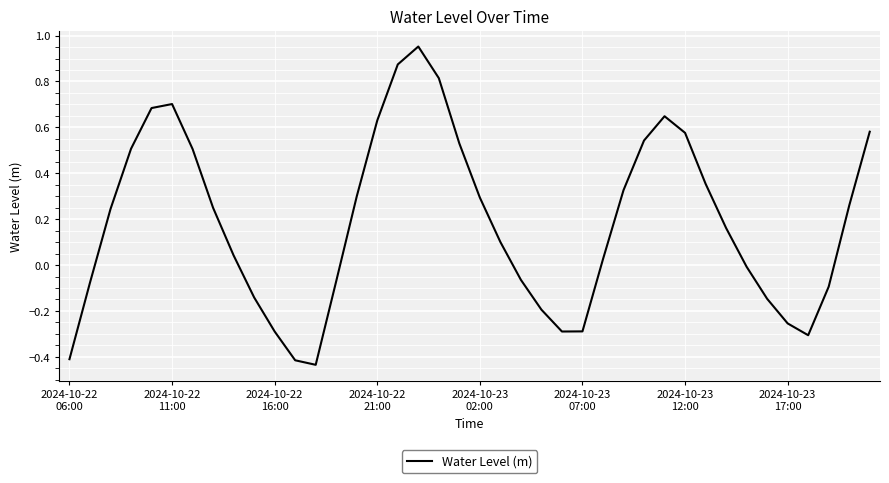

What is the difference between the maximum and minimum values?

1.4